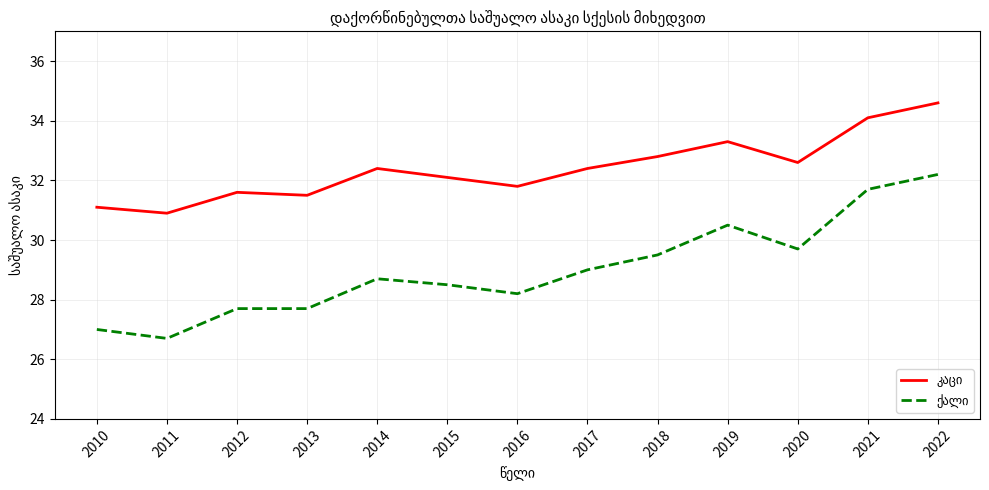

At which category is the sum across all series the highest?

2022